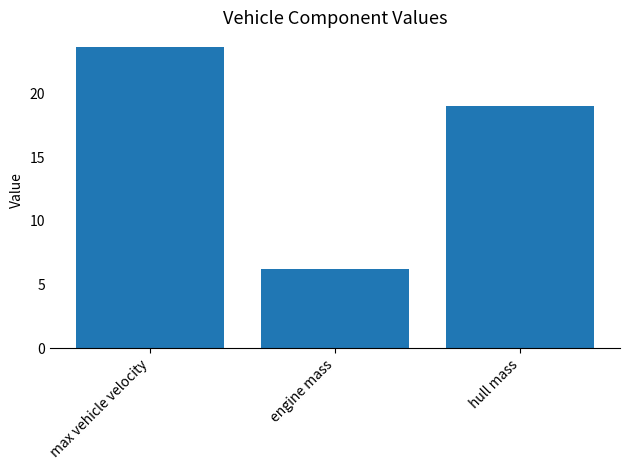

Where does the data first go above 19?

max vehicle velocity